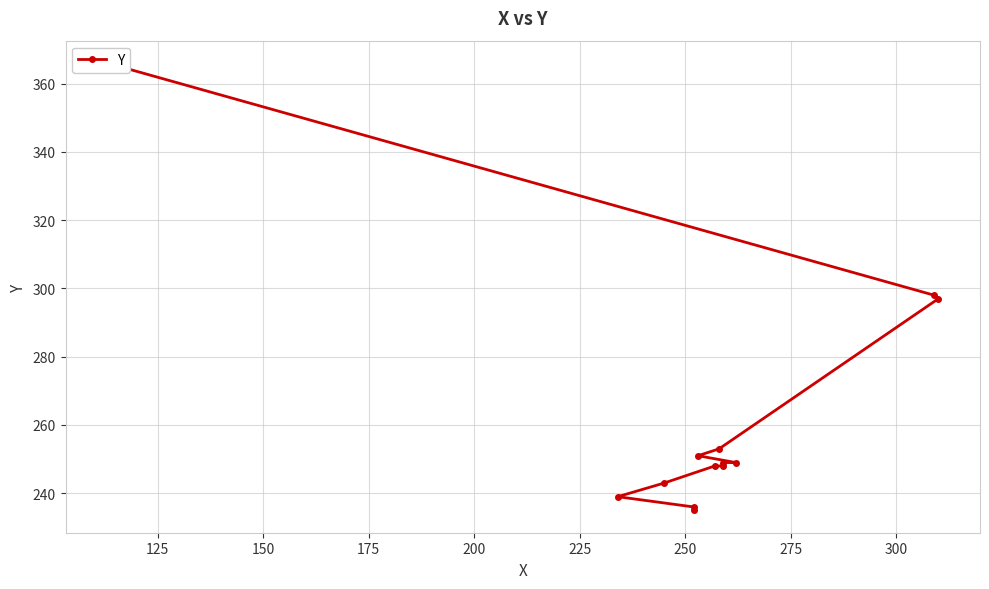

Reading left to right, list all the values displayed in this chart.

235	236	239	243	248	248	249	249	251	253	297	298	366